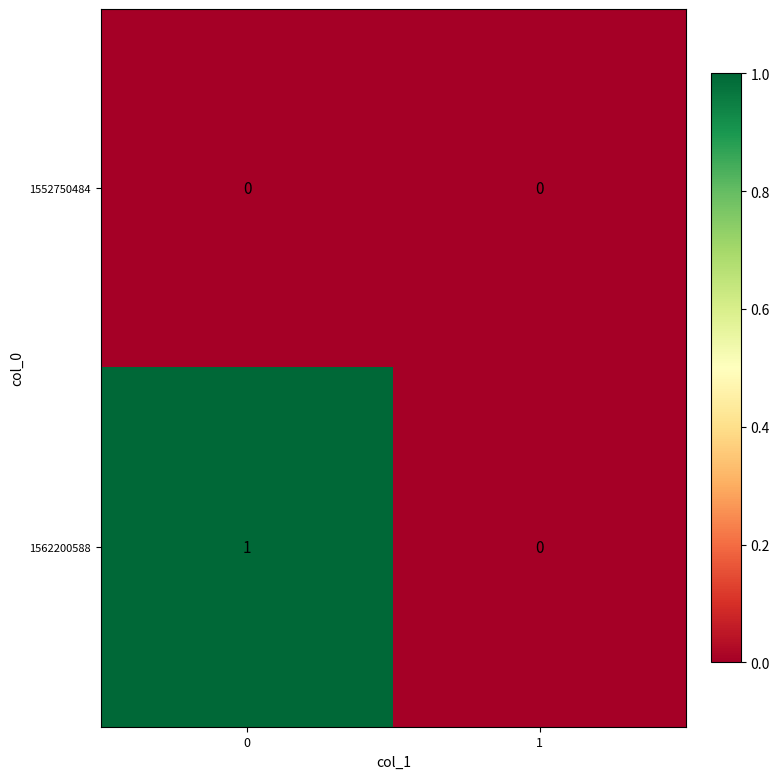

Reading left to right, list all the values displayed in this chart.

1552750484: 0=0	1=0
1562200588: 0=1	1=0